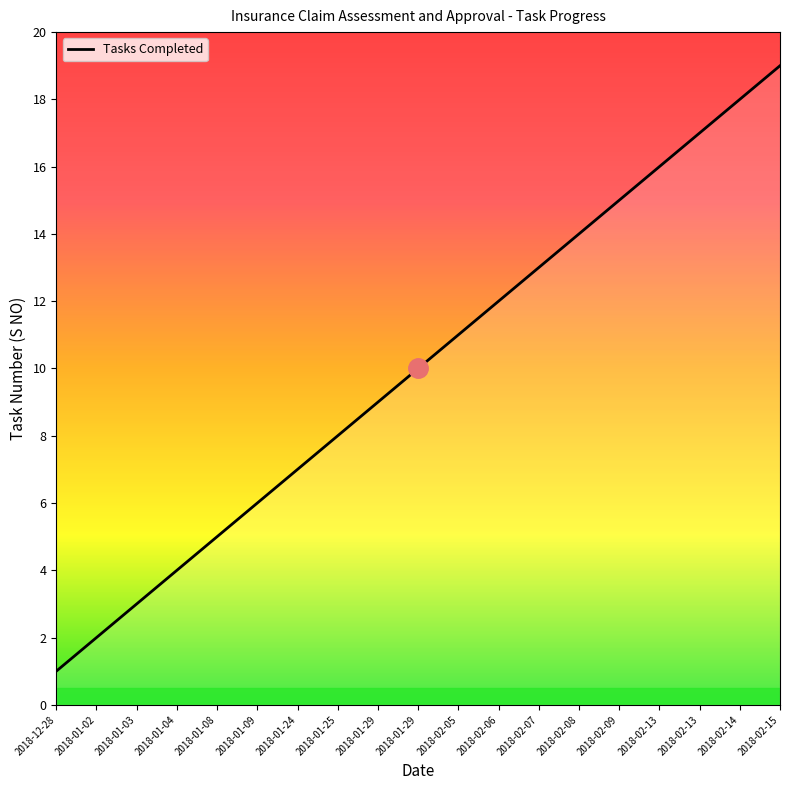

At which category does the chart reach its minimum across all series?

2018-12-28